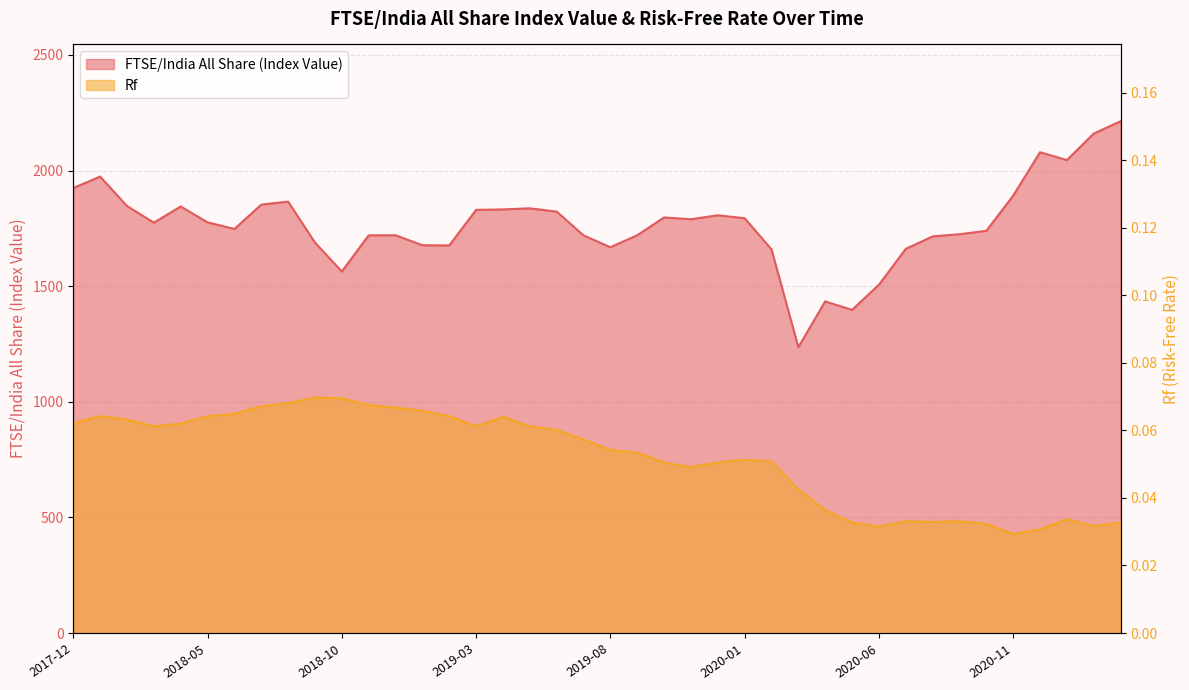

Rank the series by their maximum value, from highest to lowest.

FTSE/India All Share (Index Value), Rf